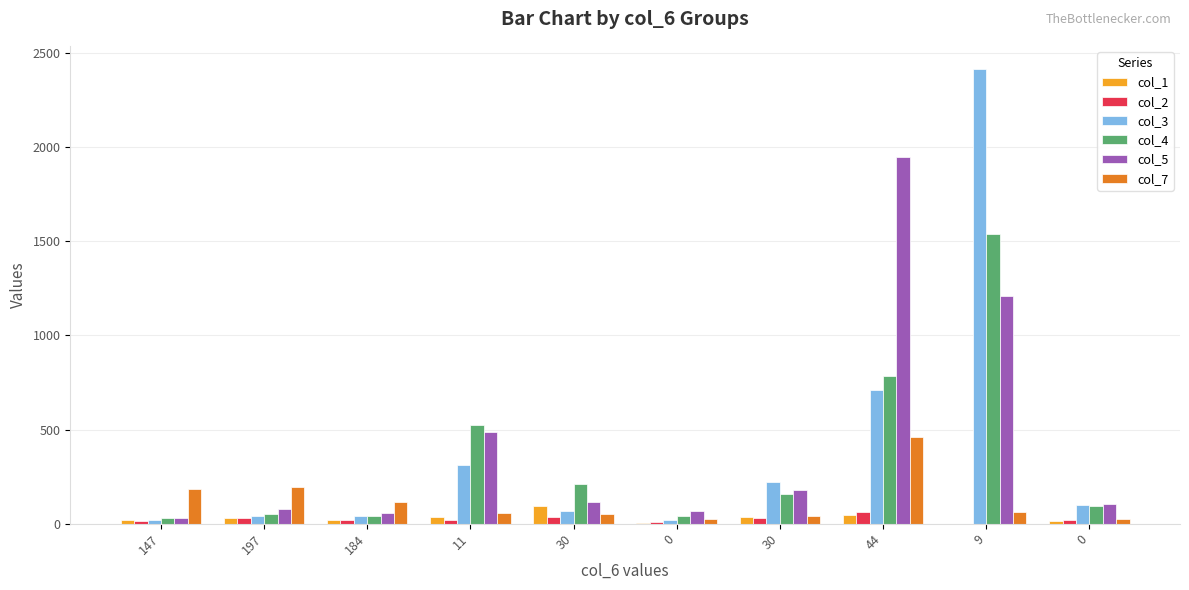

Count the number of data series in this chart.

6